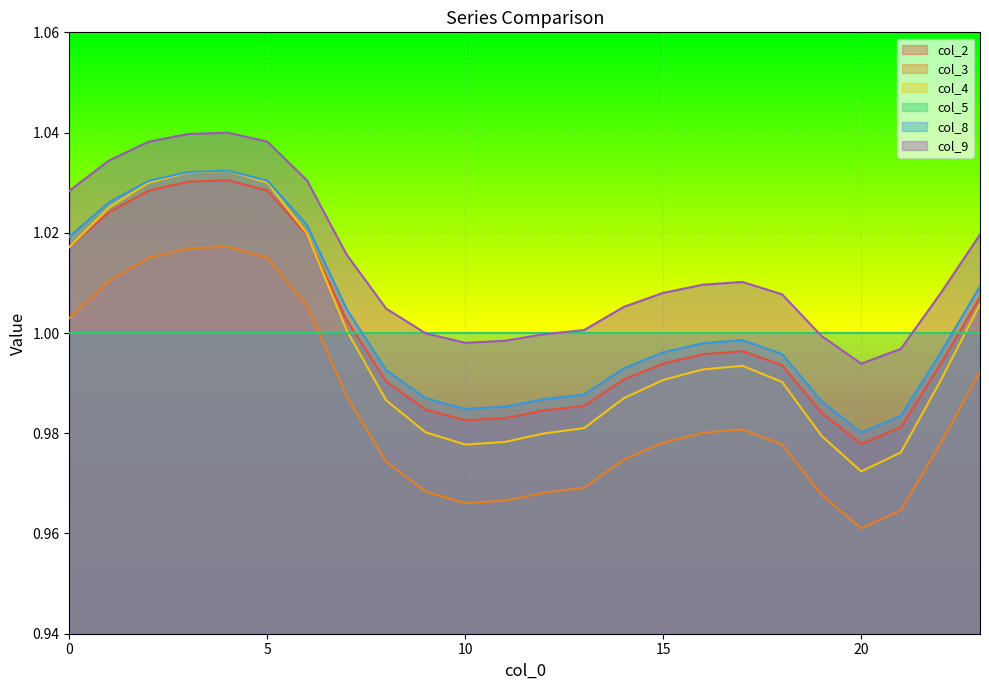

What are all the series names shown in the legend?

col_2, col_3, col_4, col_5, col_8, col_9